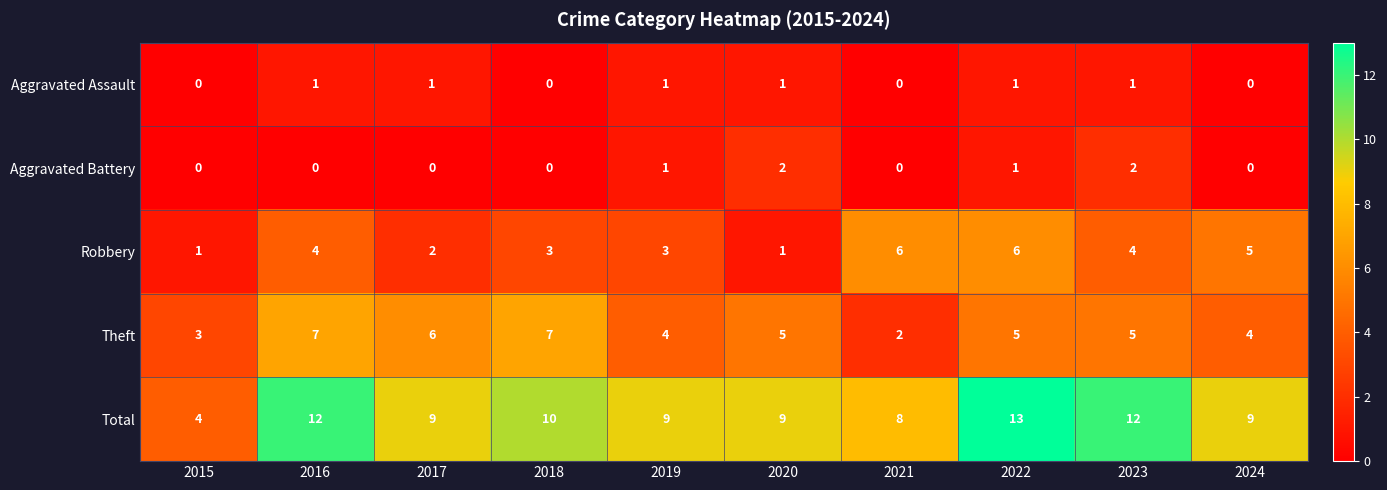

What is the maximum value shown in the chart?

13